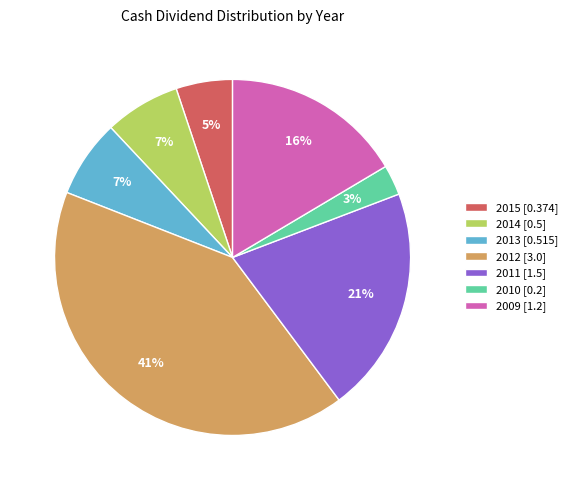

How many slices are in this pie chart?

7